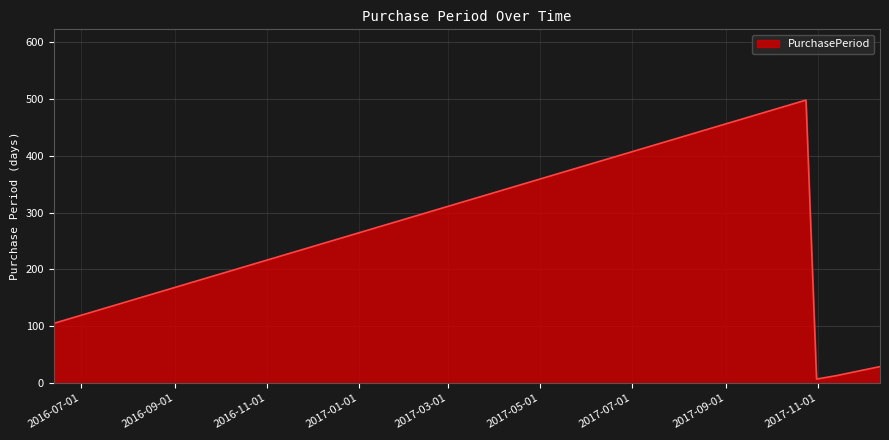

How many interior local valleys (lower than both neighbors) does the data have?

1